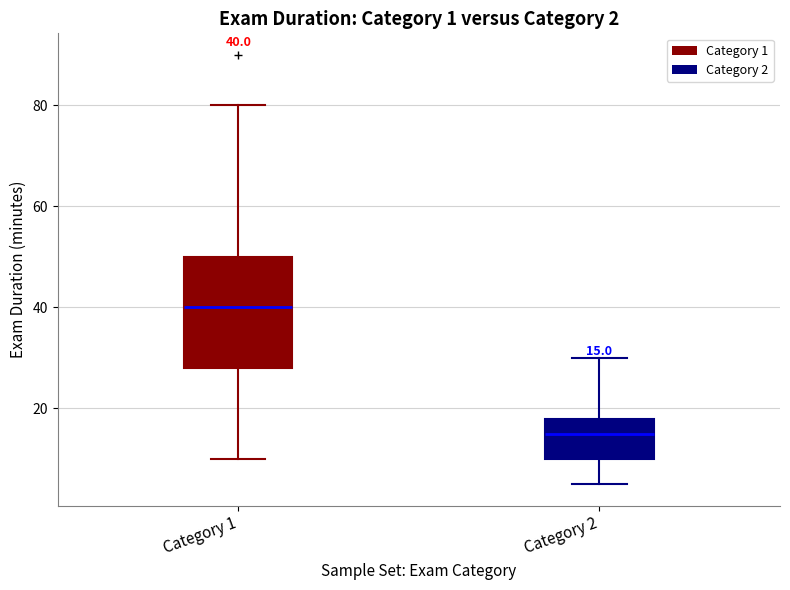

Which box's median line is the lowest?

Category 2